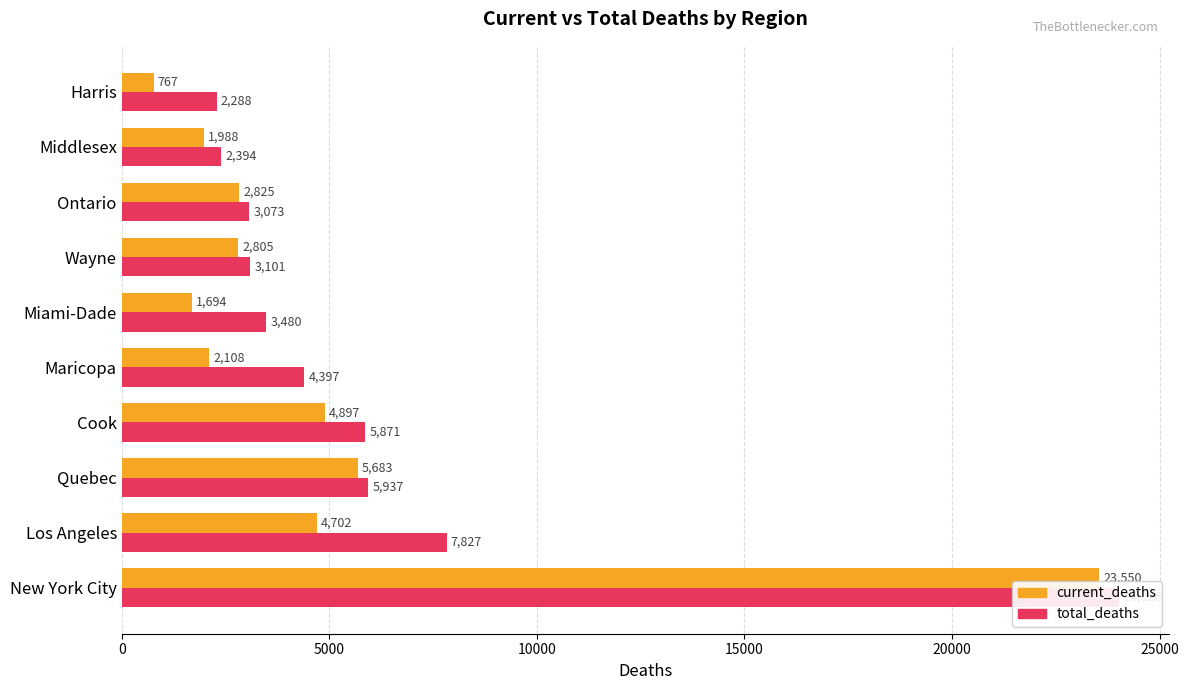

What is the minimum value shown in the chart?

767